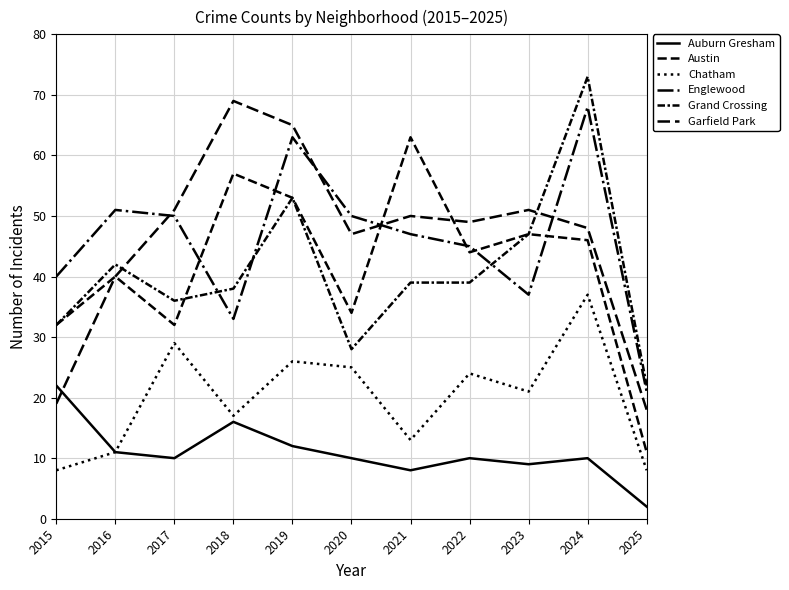

Reading left to right, what are all the values shown in this chart?

Auburn Gresham: 22	11	10	16	12	10	8	10	9	10	2
Austin: 32	40	32	57	53	34	63	44	47	46	11
Chatham: 8	11	29	17	26	25	13	24	21	37	8
Englewood: 40	51	50	33	63	50	47	45	37	68	21
Grand Crossing: 32	42	36	38	53	28	39	39	47	73	22
Garfield Park: 19	40	51	69	65	47	50	49	51	48	18